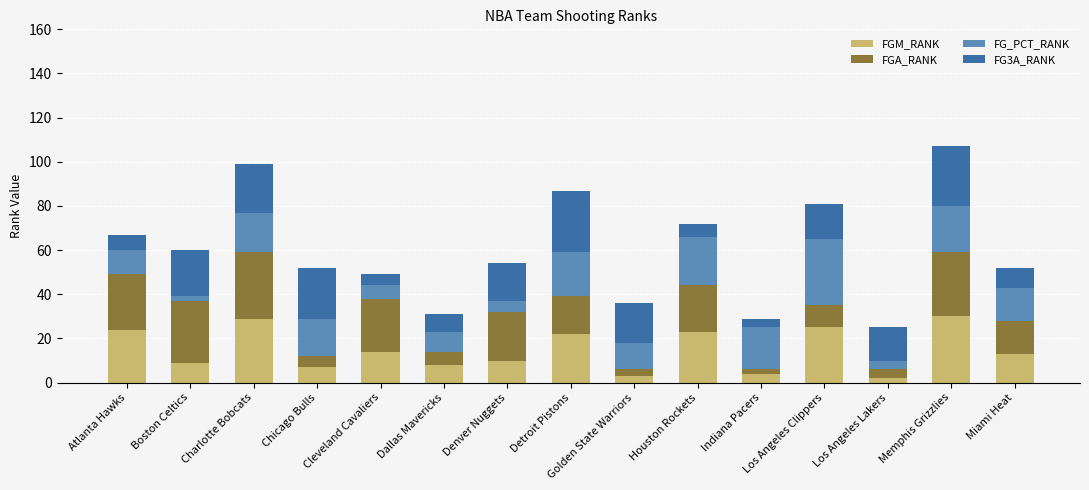

What is the total value across all series at Miami Heat?

52